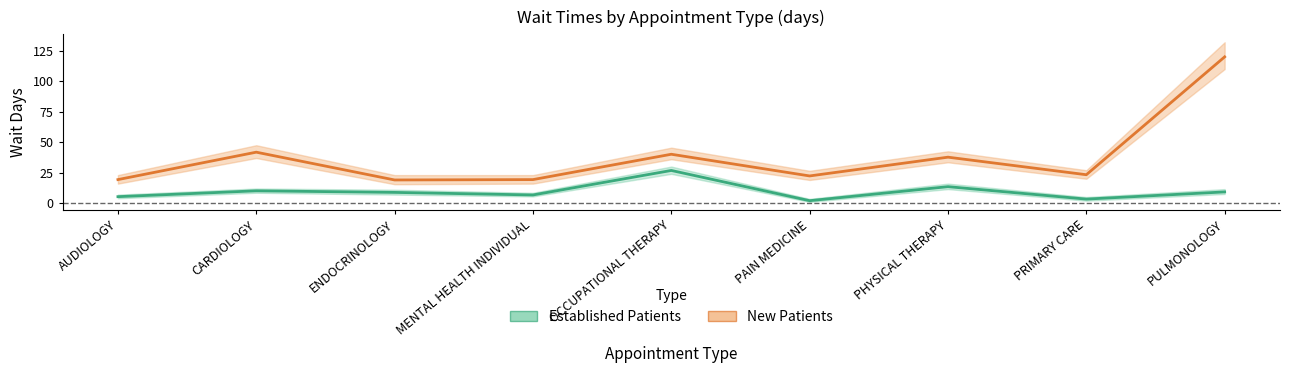

Which series has the largest range (max minus min)?

New Patients